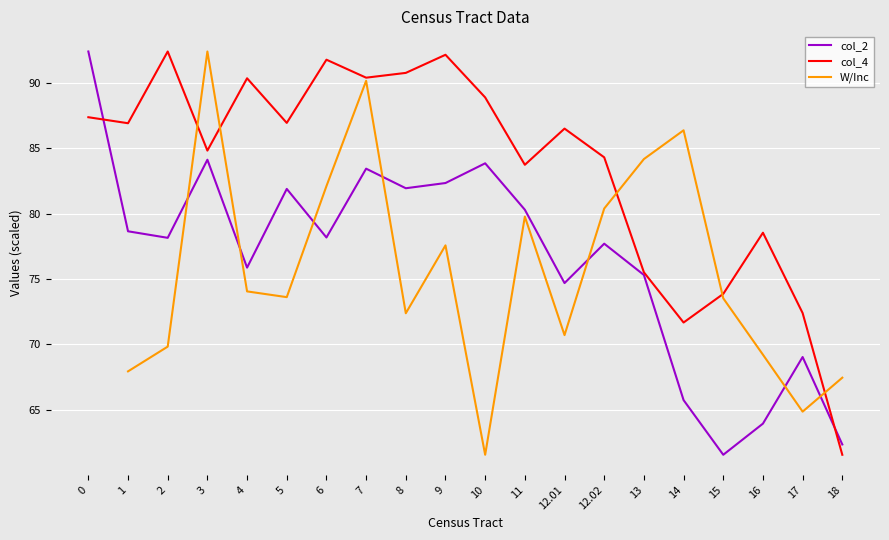

In W/Inc, how many points are higher than both neighbors (excluding endpoints)?

5